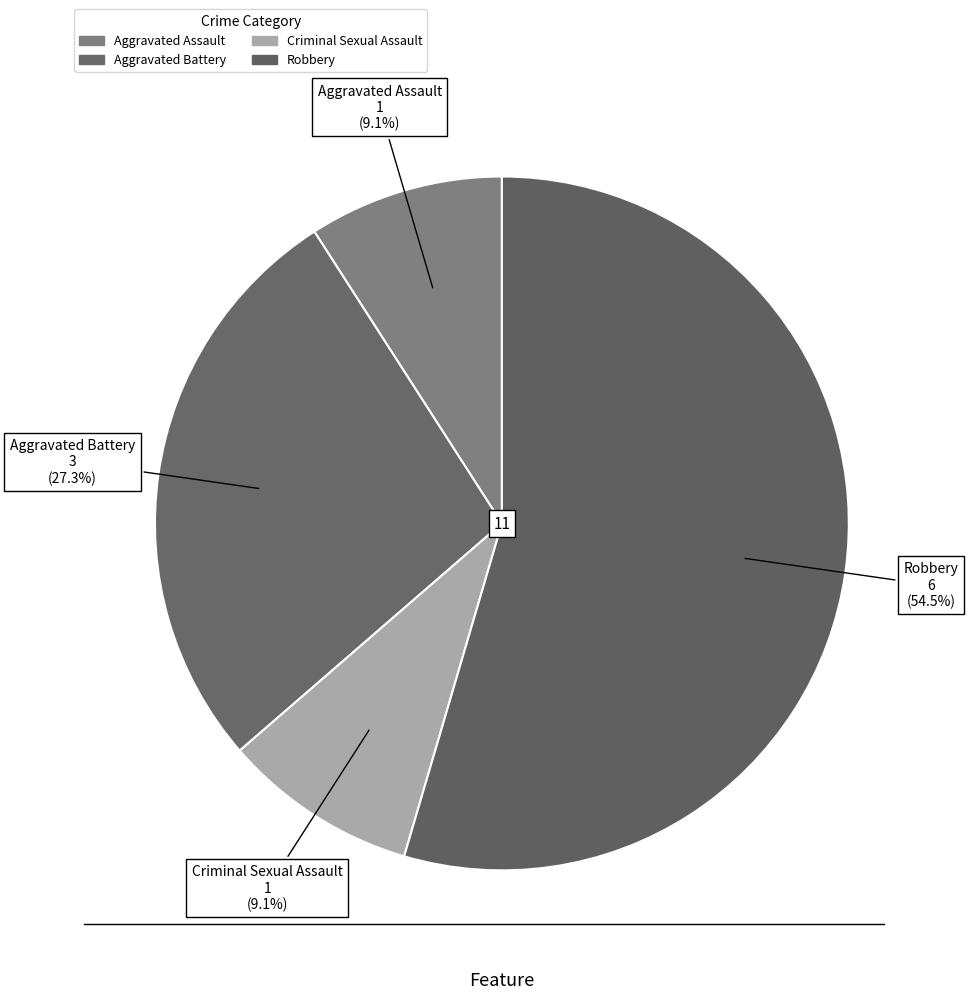

To the nearest percent, what is the difference between the Aggravated Battery and Aggravated Assault slice percentages?

18%